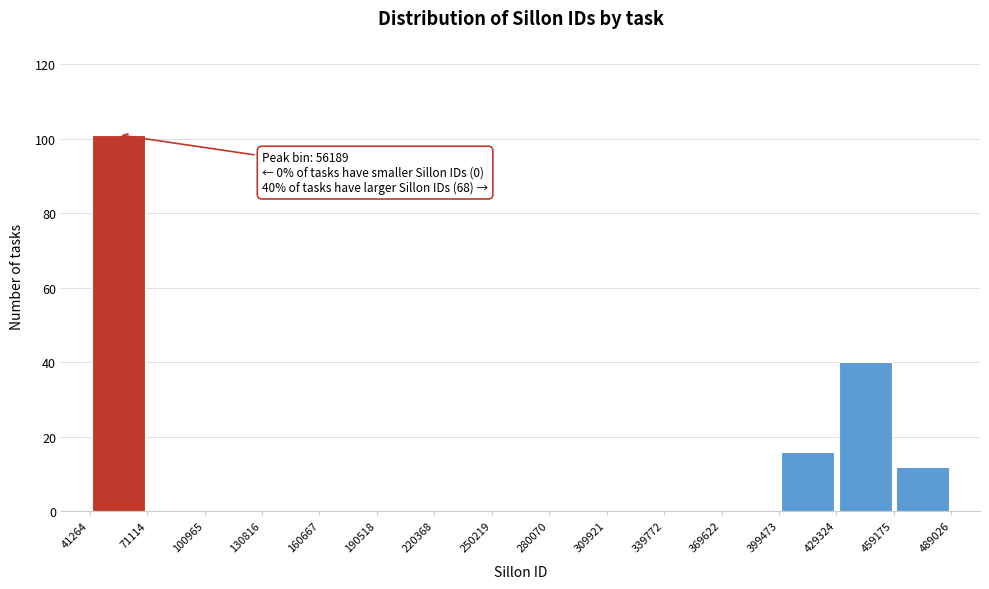

Over which range of the x-axis is the bar tallest?

41264 to 71114